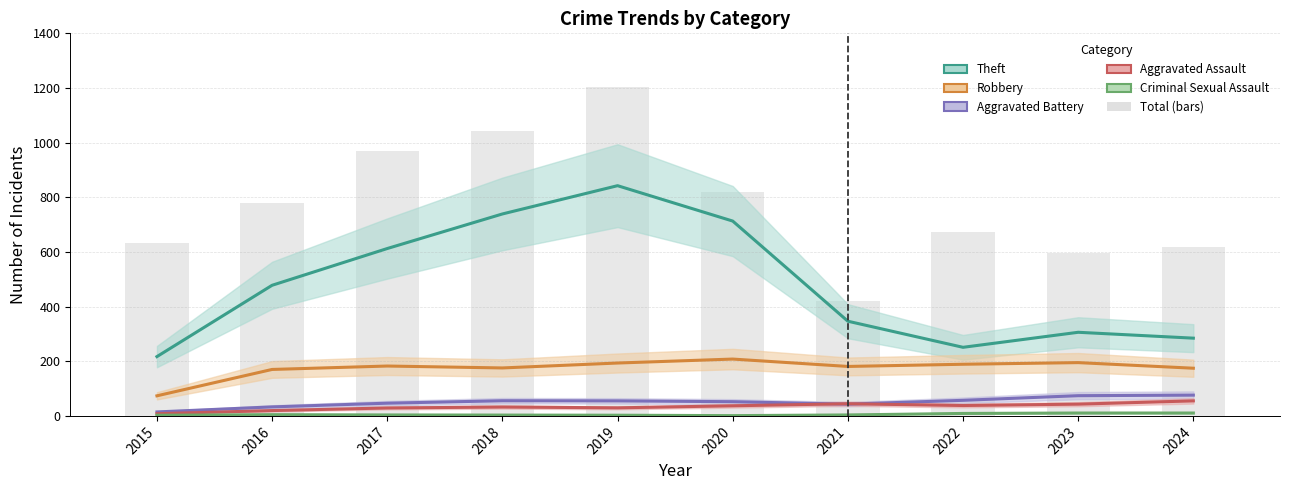

What is the difference between the second highest and second lowest values in the Criminal Sexual Assault series?

8.0